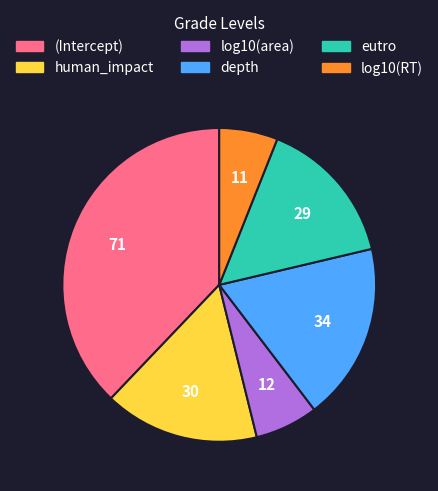

Between eutro and log10(RT), which is larger?

eutro